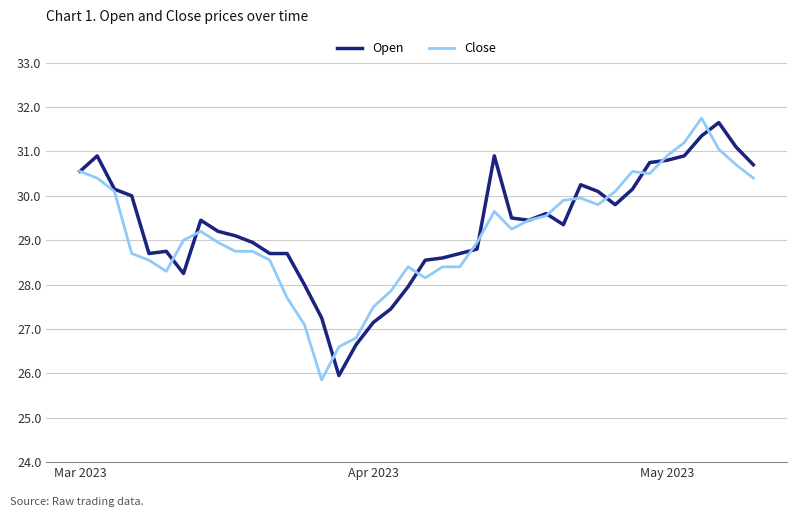

How many lines are shown in the chart?

2